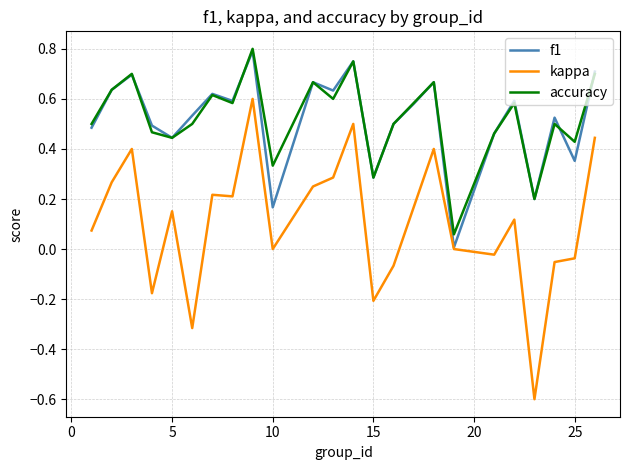

True or false: kappa and accuracy intersect in this chart.

False